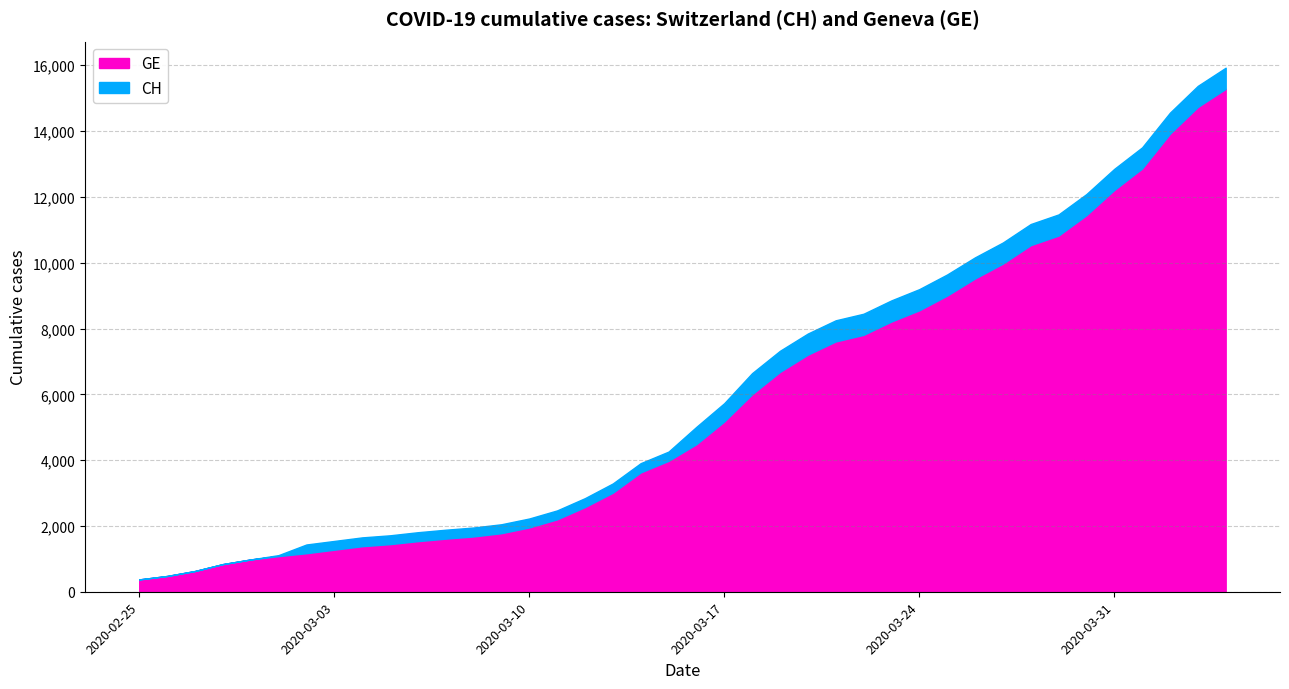

What position from the left is 2020-03-18?

23